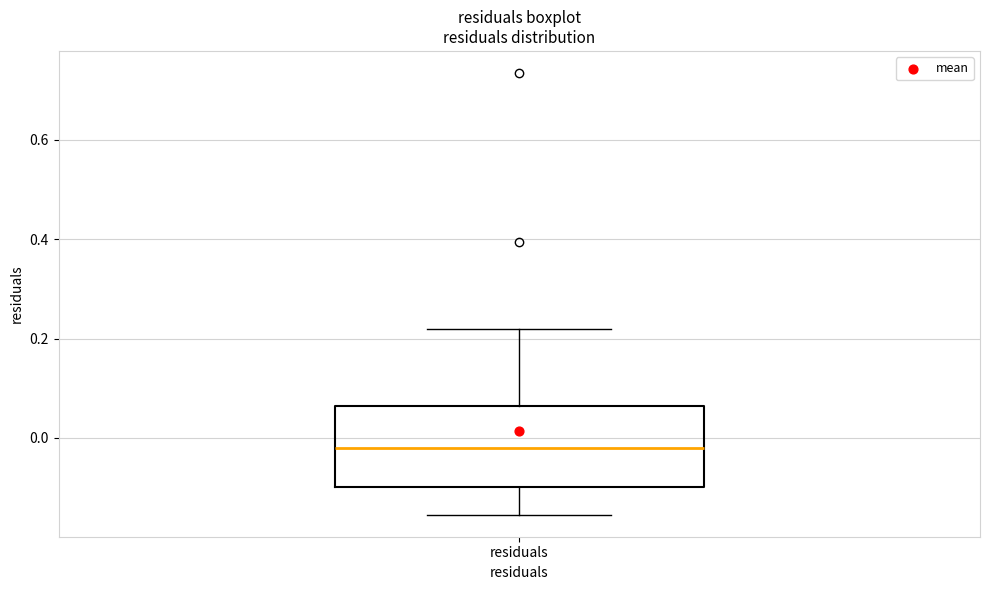

Transcribe this box plot: give where the median line is, the range the box spans, and where the two whiskers end, as read against the y-axis. The values are not printed on the chart, so give them approximately, as read against the axis.

median -0.02, box -0.10 to 0.06, whiskers -0.16 to 0.22